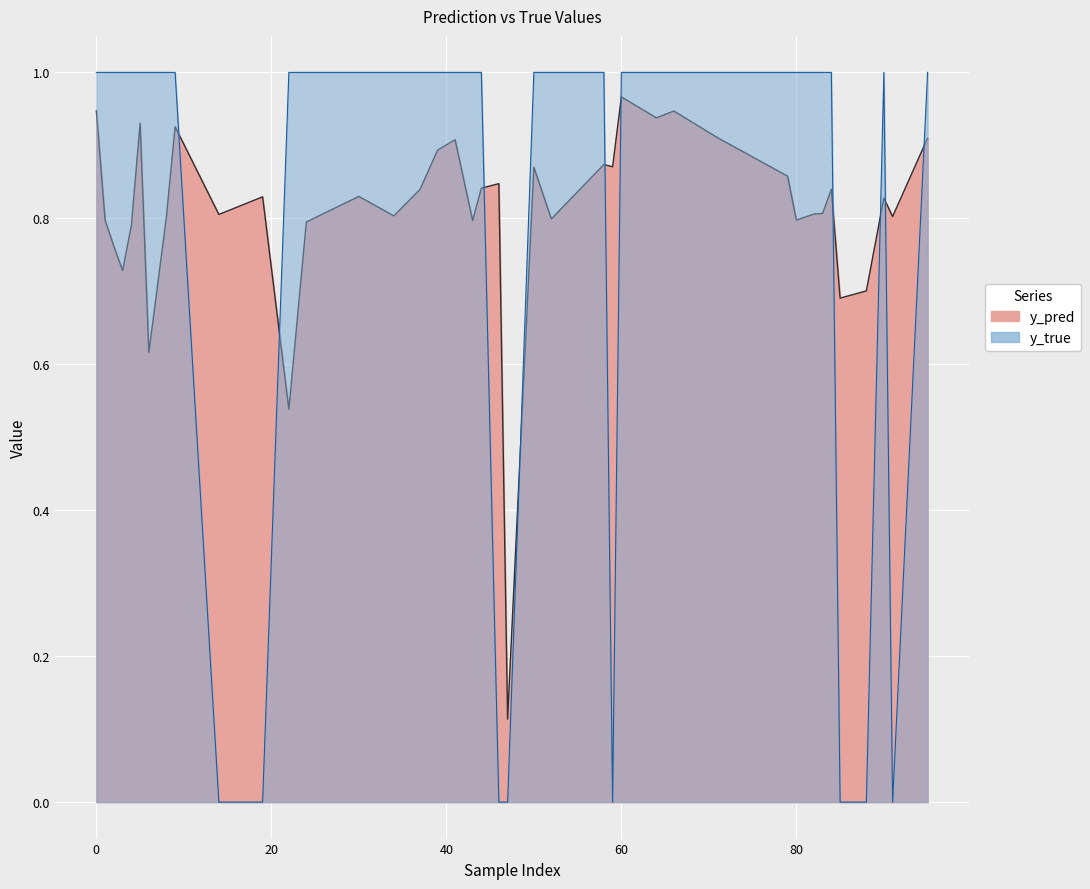

True or false: y_pred has more than 2 interior local peaks.

True